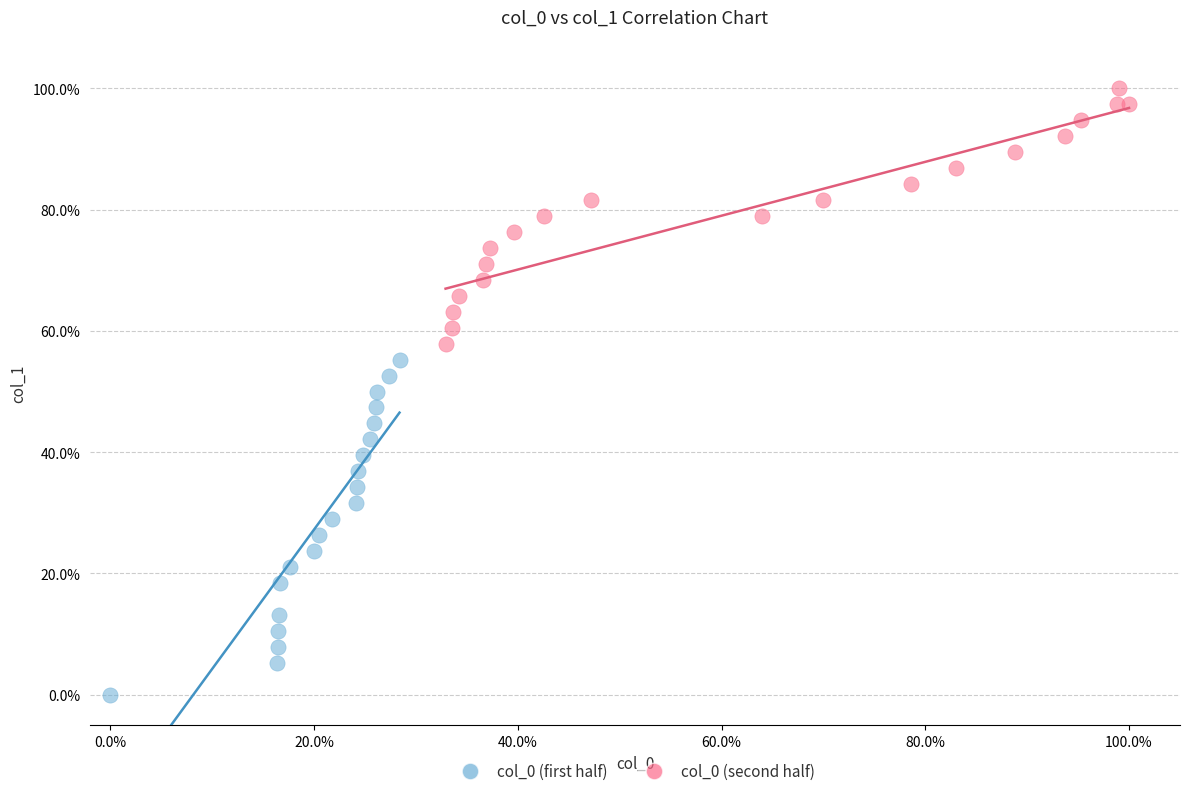

Which series contains the highest Y value?

col_0 (second half)